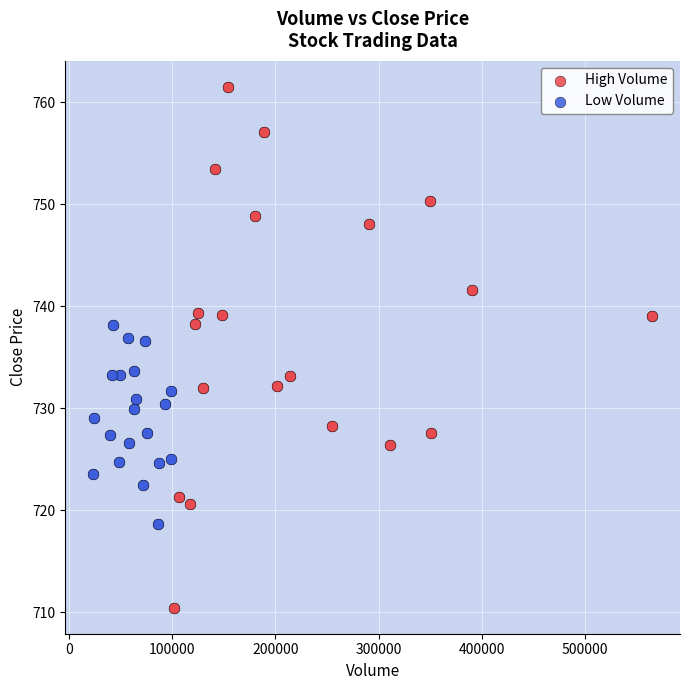

Which series has the largest Y range (max minus min)?

High Volume